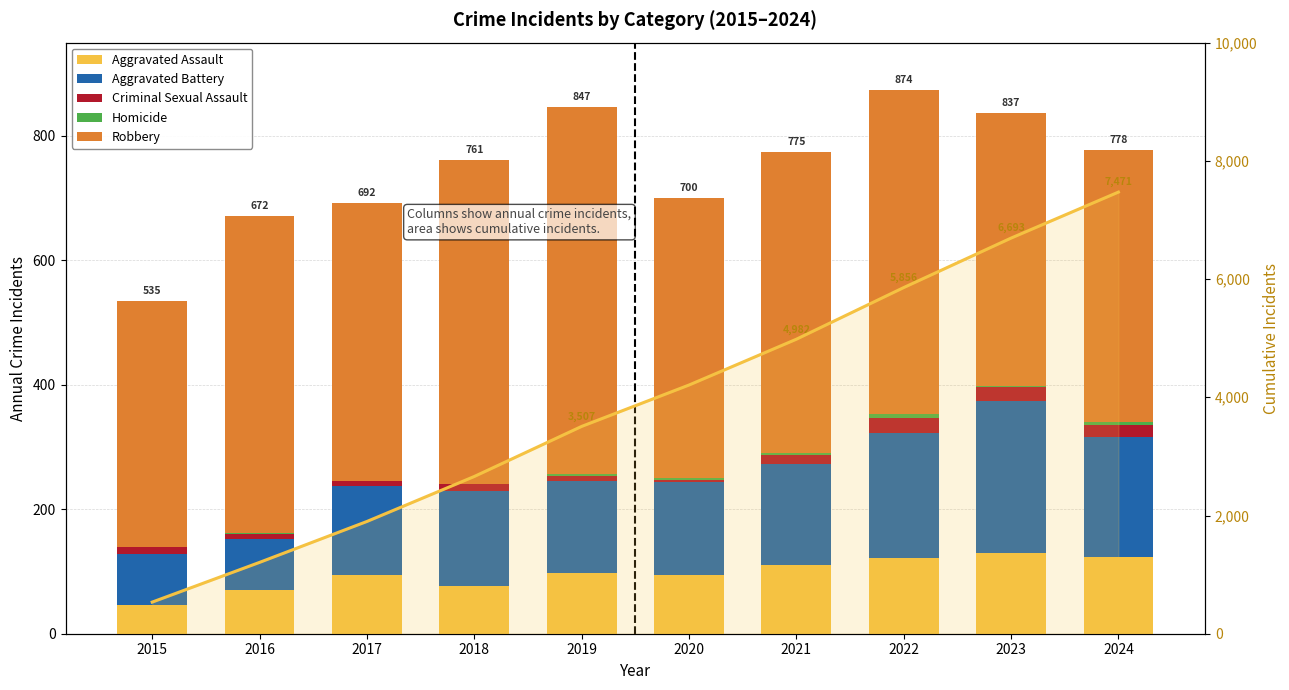

The Aggravated Assault series shows 23 at 2015. True or false?

False